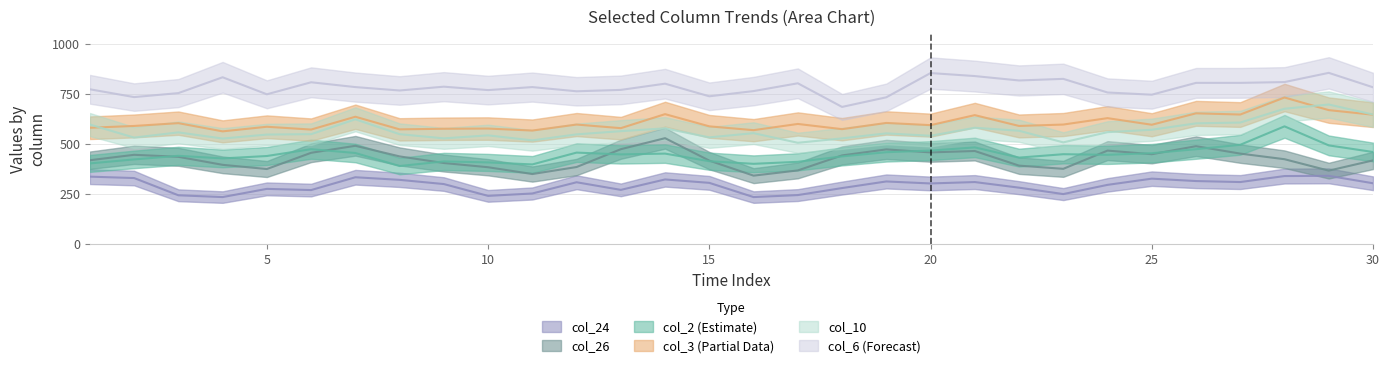

Is it true that col_2 equals 447 at 13?

True